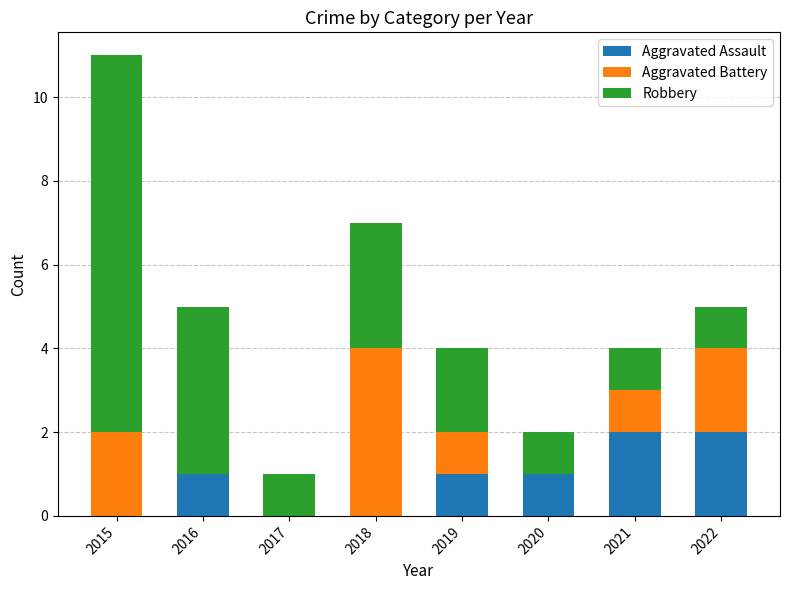

What is the total value across all series at 2019?

4